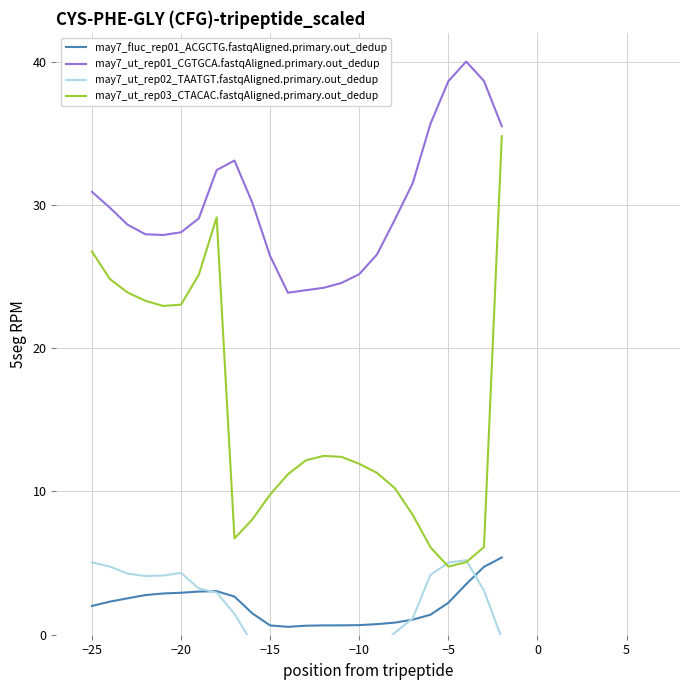

Is the value of may7_ut_rep01_CGTGCA.fastqAligned.primary.out_dedup at −10 greater than the value of may7_ut_rep03_CTACAC.fastqAligned.primary.out_dedup at −20?

Yes